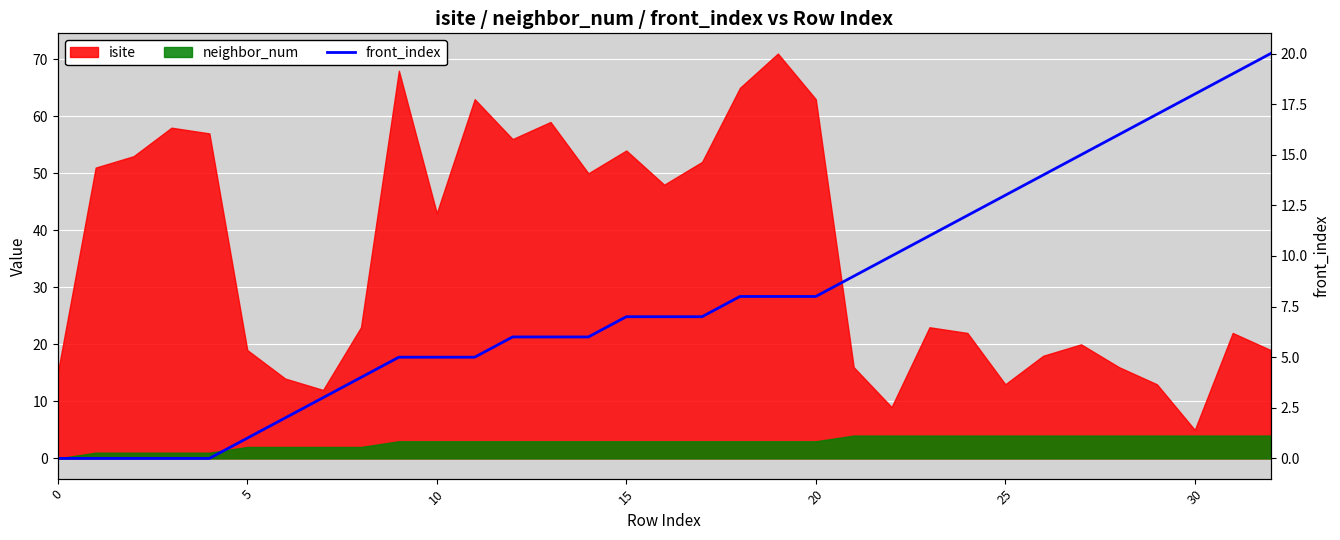

What is the change in value from 30 to 22?

+8